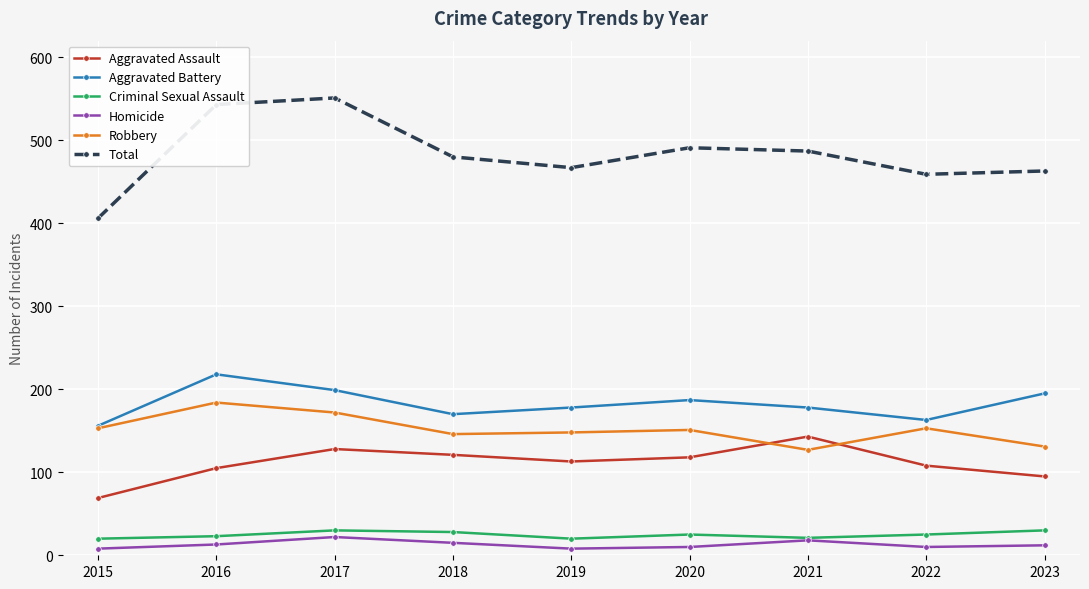

Is the value of Homicide at 2022 greater than the value of Criminal Sexual Assault at 2019?

No